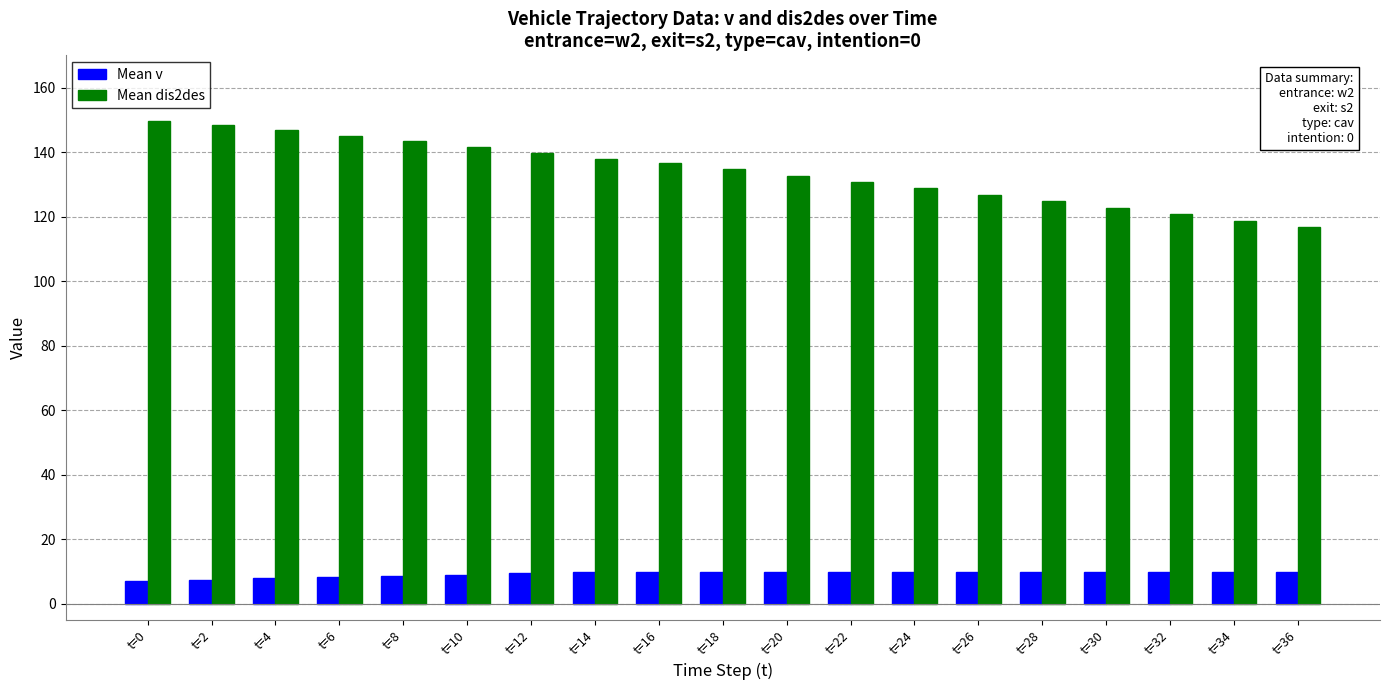

Is it true that Mean dis2des equals 212.5 at t=16?

False